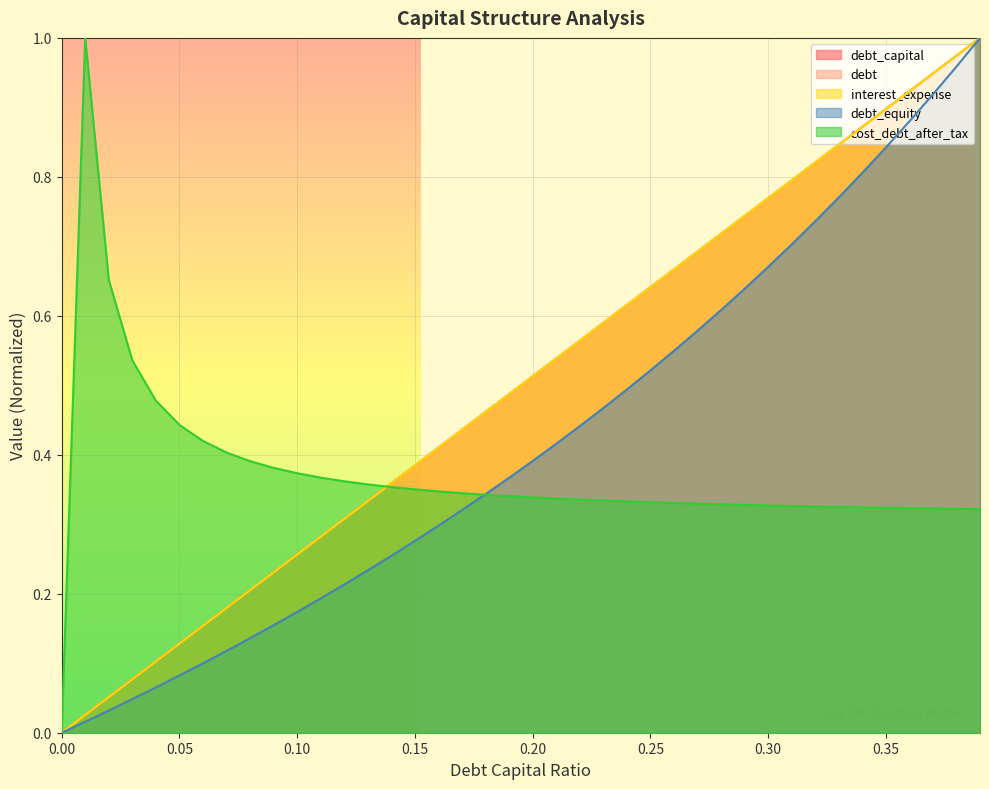

Is it true that interest_expense equals 0.3 at 0.28?

False